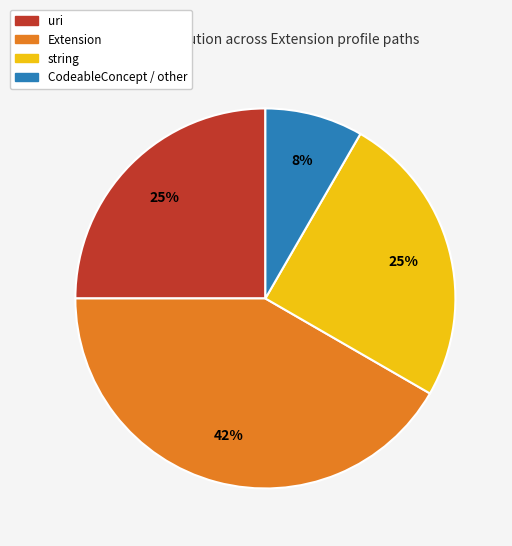

The string slice represents 14% of the pie. True or false?

False